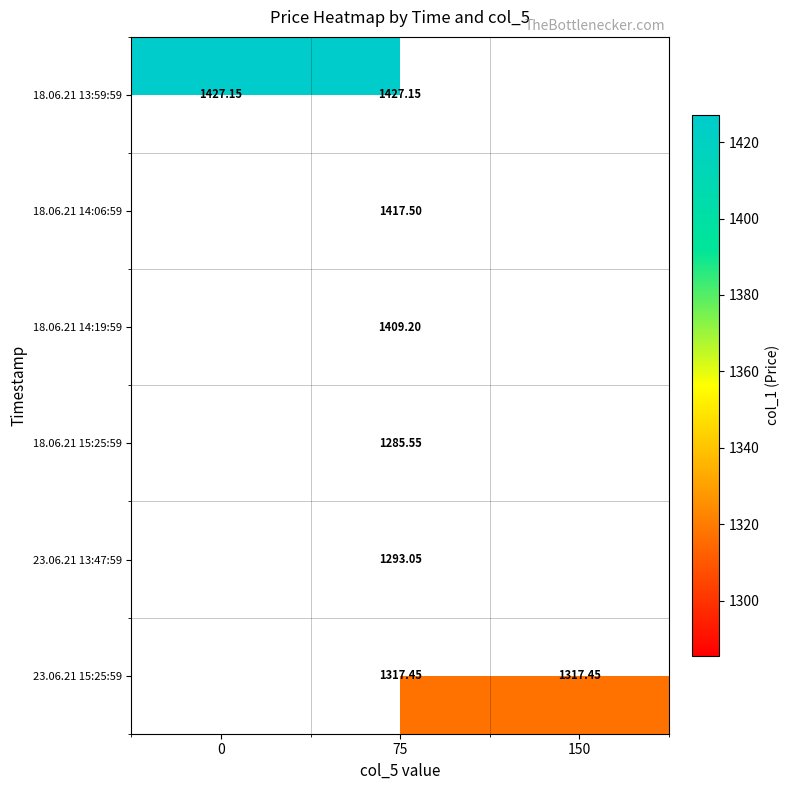

How many data points does each series have?

3